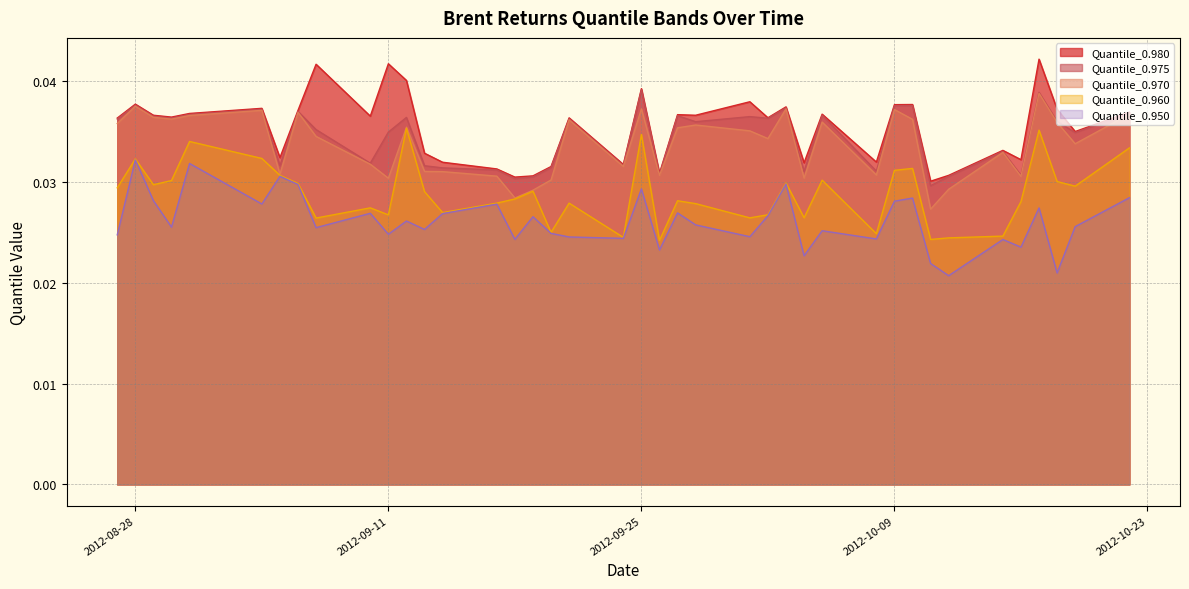

At how many categories does at least one series exceed 0?

40